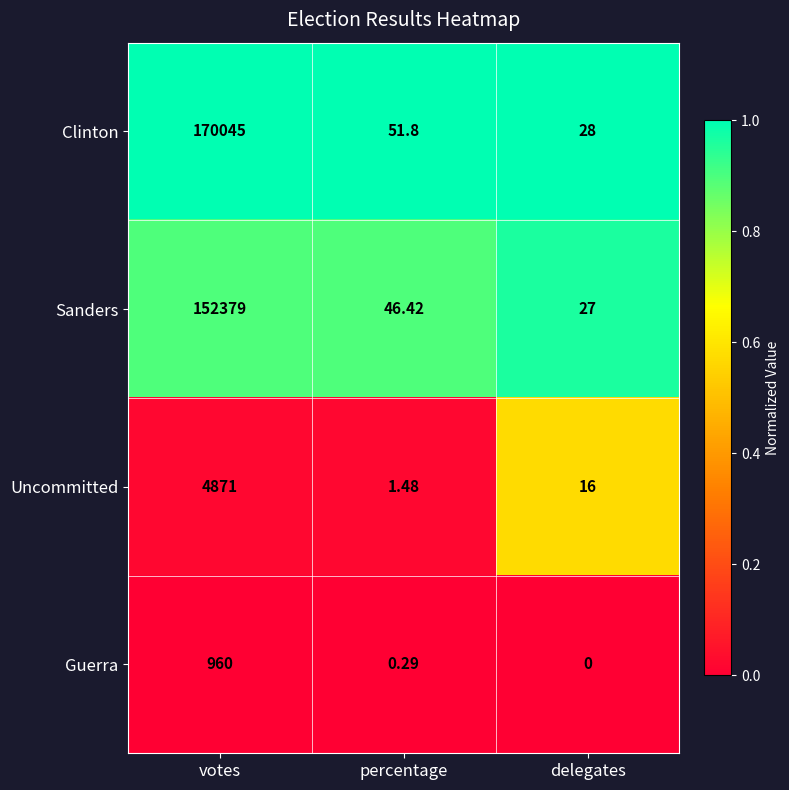

Which series has the largest range (max minus min)?

Clinton